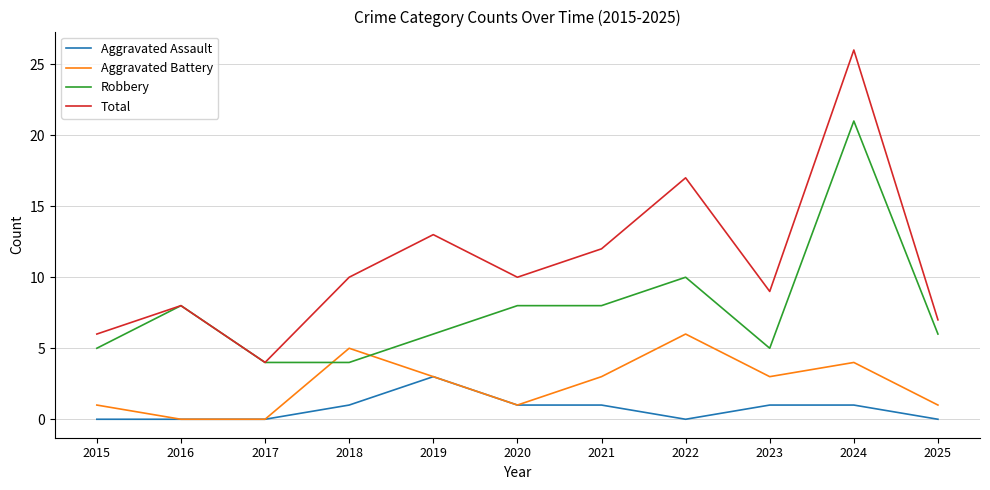

Reading left to right, transcribe all the data shown in this chart.

Aggravated Assault: 2015=0	2016=0	2017=0	2018=1	2019=3	2020=1	2021=1	2022=0	2023=1	2024=1	2025=0
Aggravated Battery: 2015=1	2016=0	2017=0	2018=5	2019=3	2020=1	2021=3	2022=6	2023=3	2024=4	2025=1
Robbery: 2015=5	2016=8	2017=4	2018=4	2019=6	2020=8	2021=8	2022=10	2023=5	2024=21	2025=6
Total: 2015=6	2016=8	2017=4	2018=10	2019=13	2020=10	2021=12	2022=17	2023=9	2024=26	2025=7